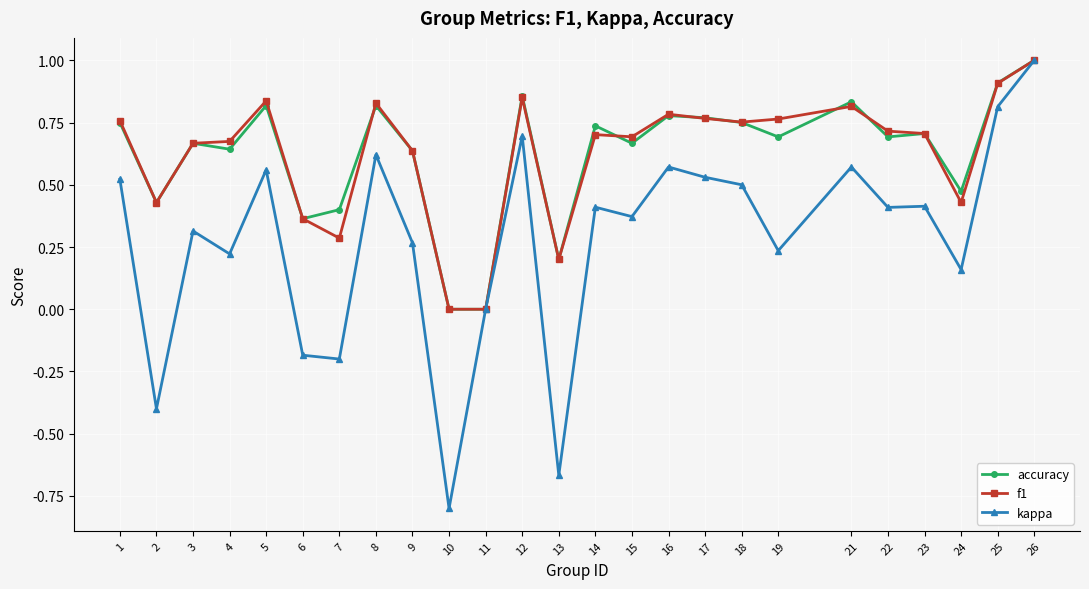

Which series has the widest spread of values?

kappa